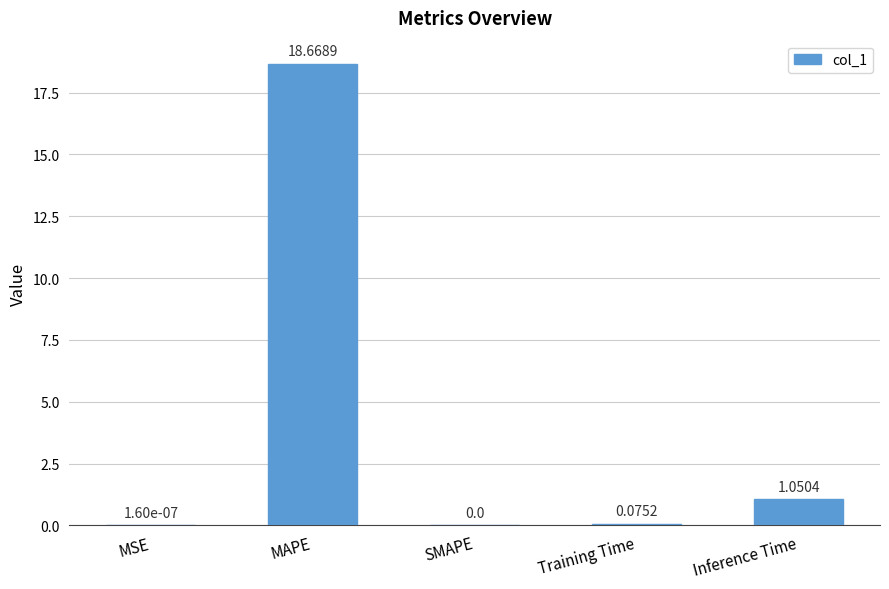

What is the change in value from MAPE to Inference Time?

-17.6